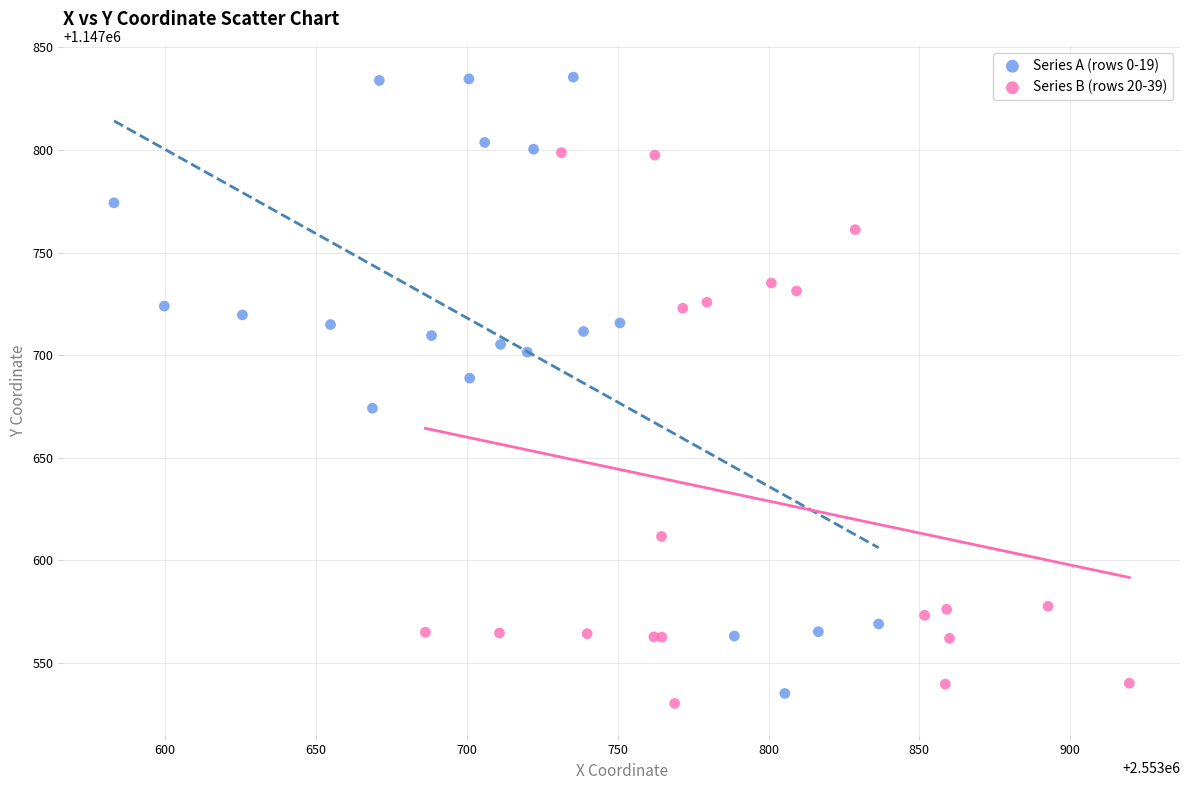

Which series reaches the maximum Y coordinate?

Series A (rows 0-19)